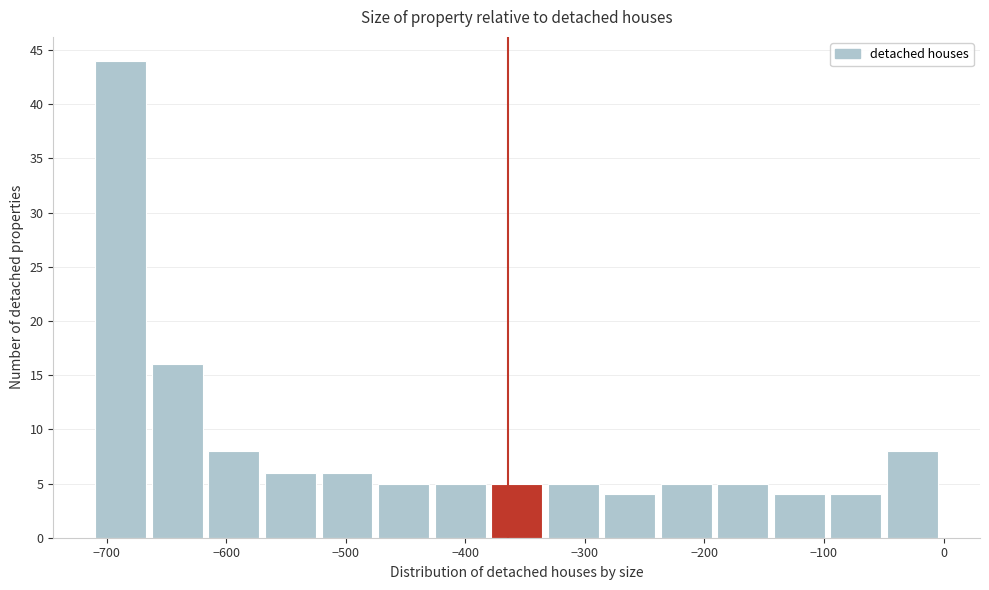

How tall is the bar that spans -570 to -520 on the x-axis? Neither the bar edges nor the heights are printed on the chart, so give them approximately, as read against the axes.

6